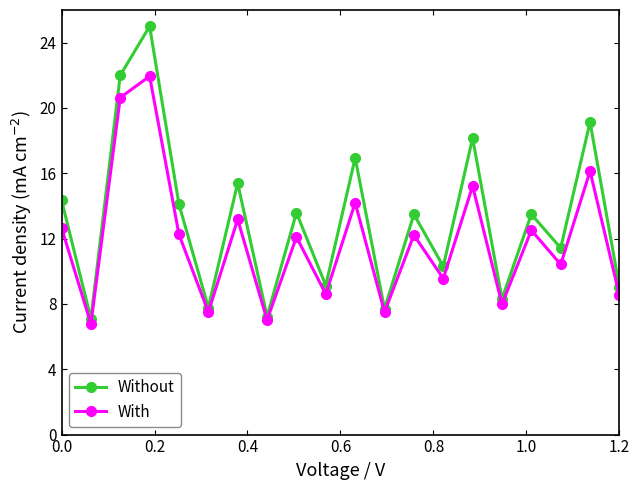

How many interior local peaks does the With series have?

8